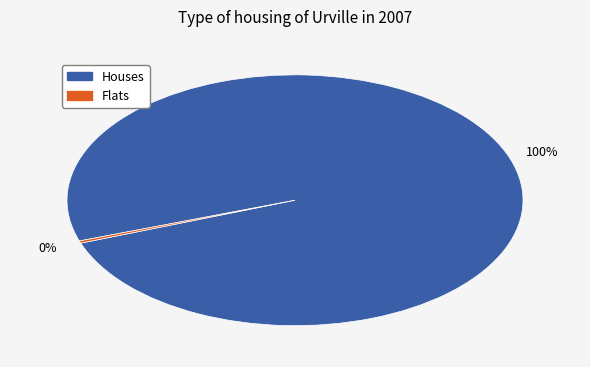

How many segments does this pie chart have?

2